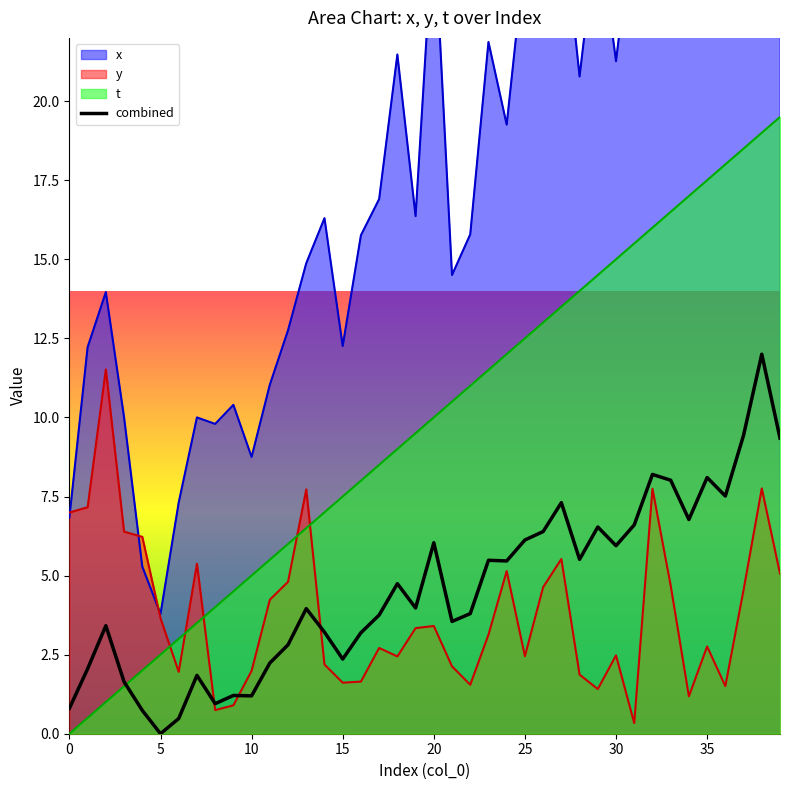

True or false: y and t intersect in this chart.

True